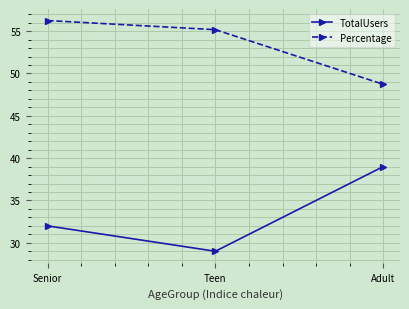

How many TotalUsers values are between 29 and 39?

3